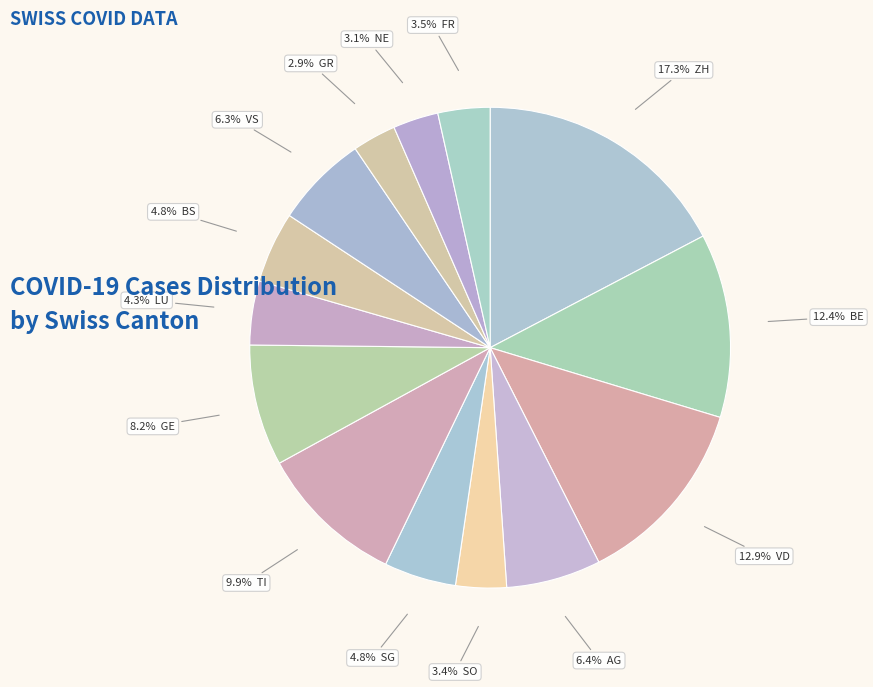

Count the number of slices in the pie.

14